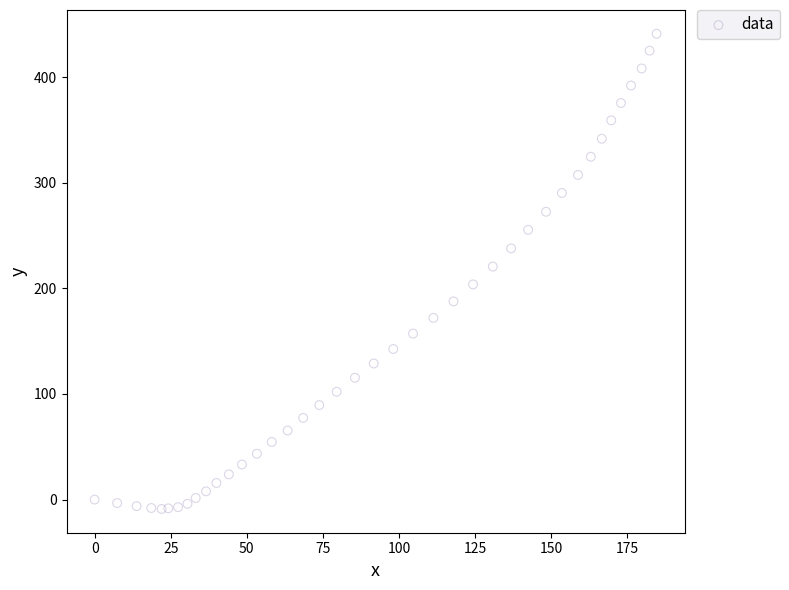

What is the range of X values (max minus min)?

184.6